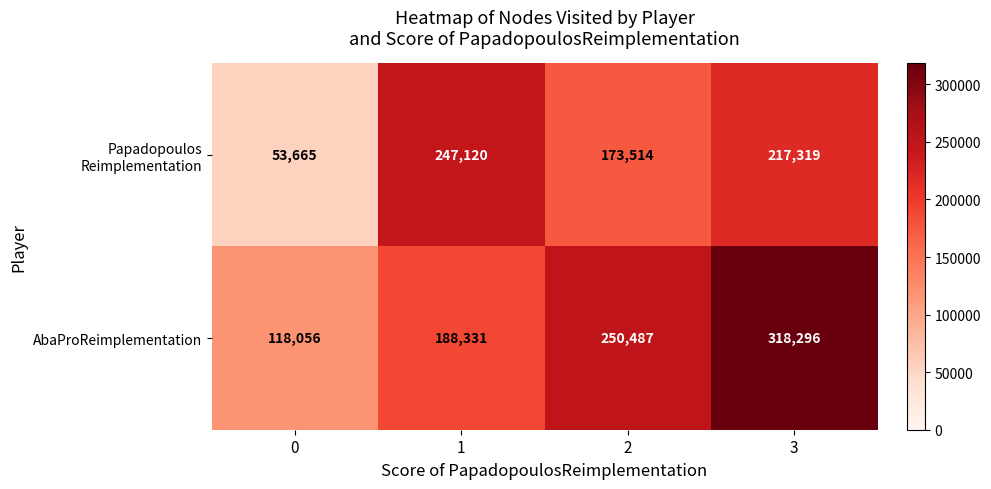

Count the AbaProReimplementation values in the range 188331 to 318296.

3